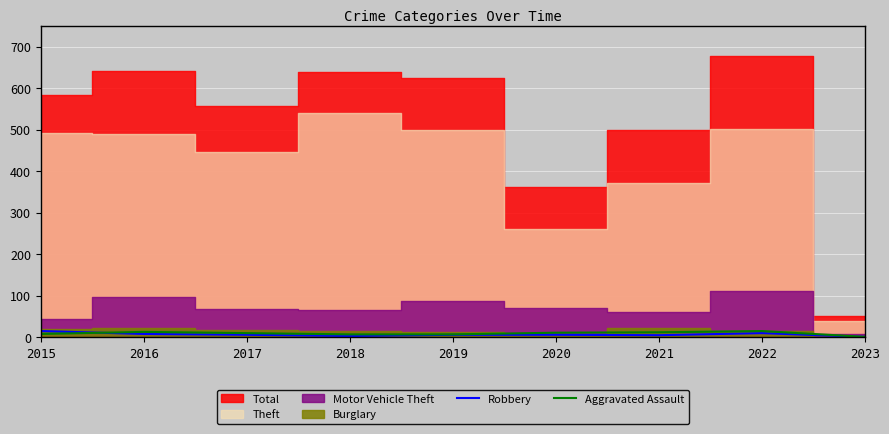

At which label does Aggravated Assault first exceed 10?

2016